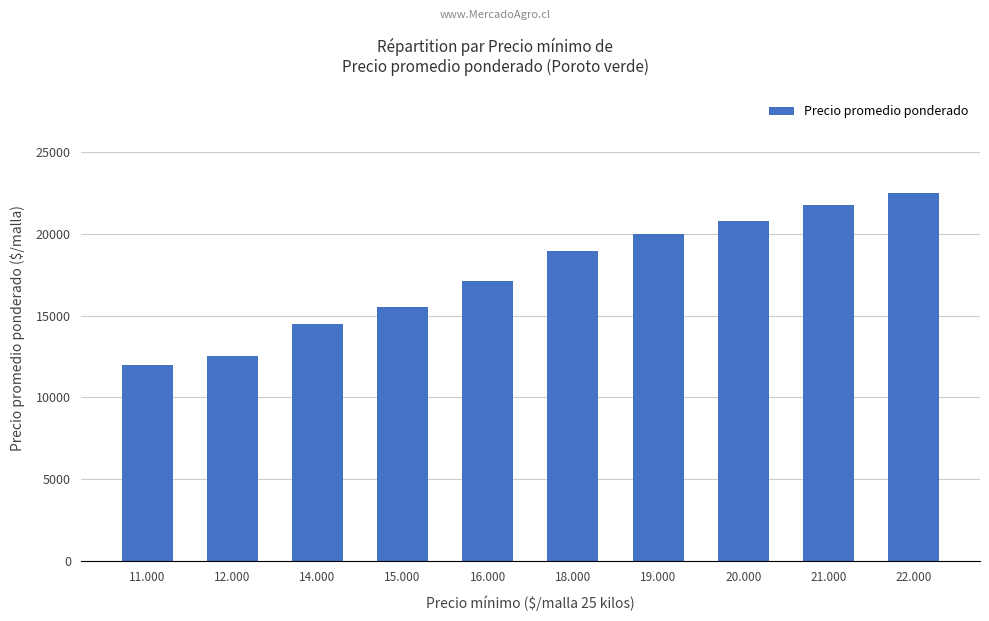

List the labels in order of value, smallest first.

11.000, 12.000, 14.000, 15.000, 16.000, 18.000, 19.000, 20.000, 21.000, 22.000